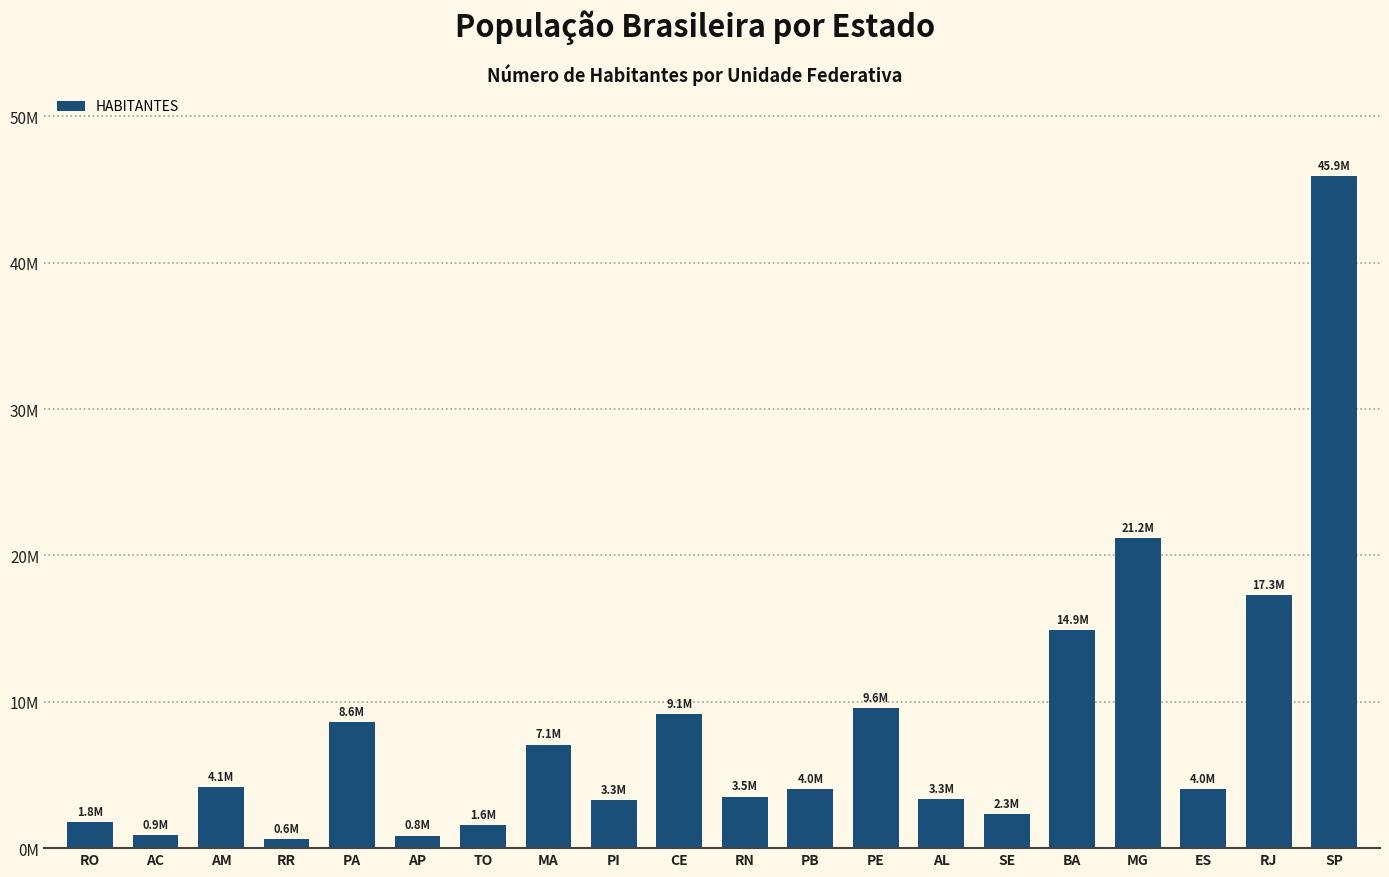

What is the difference between the values at RN and PA?

5096012